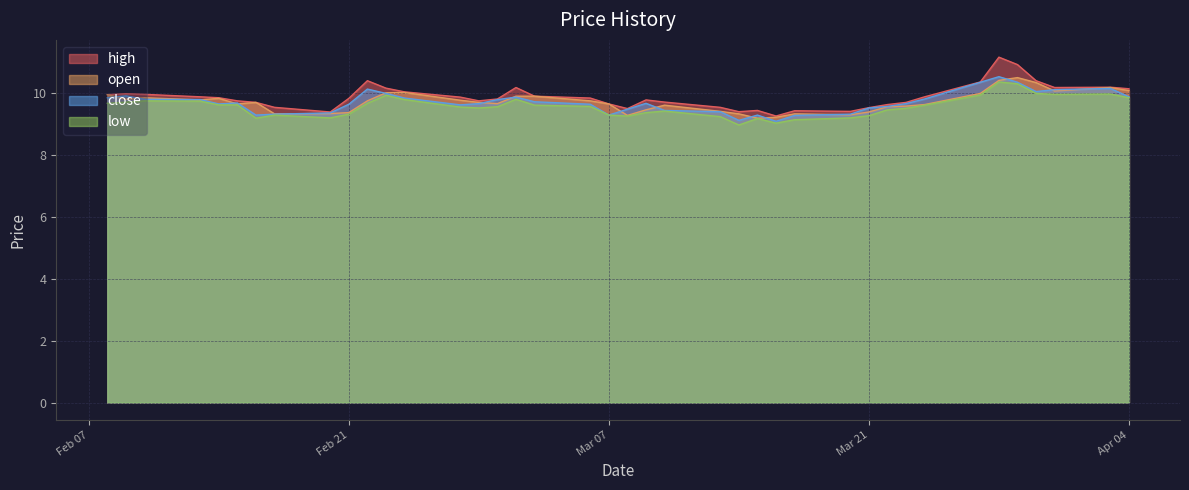

Does the chart have visible grid lines?

Yes